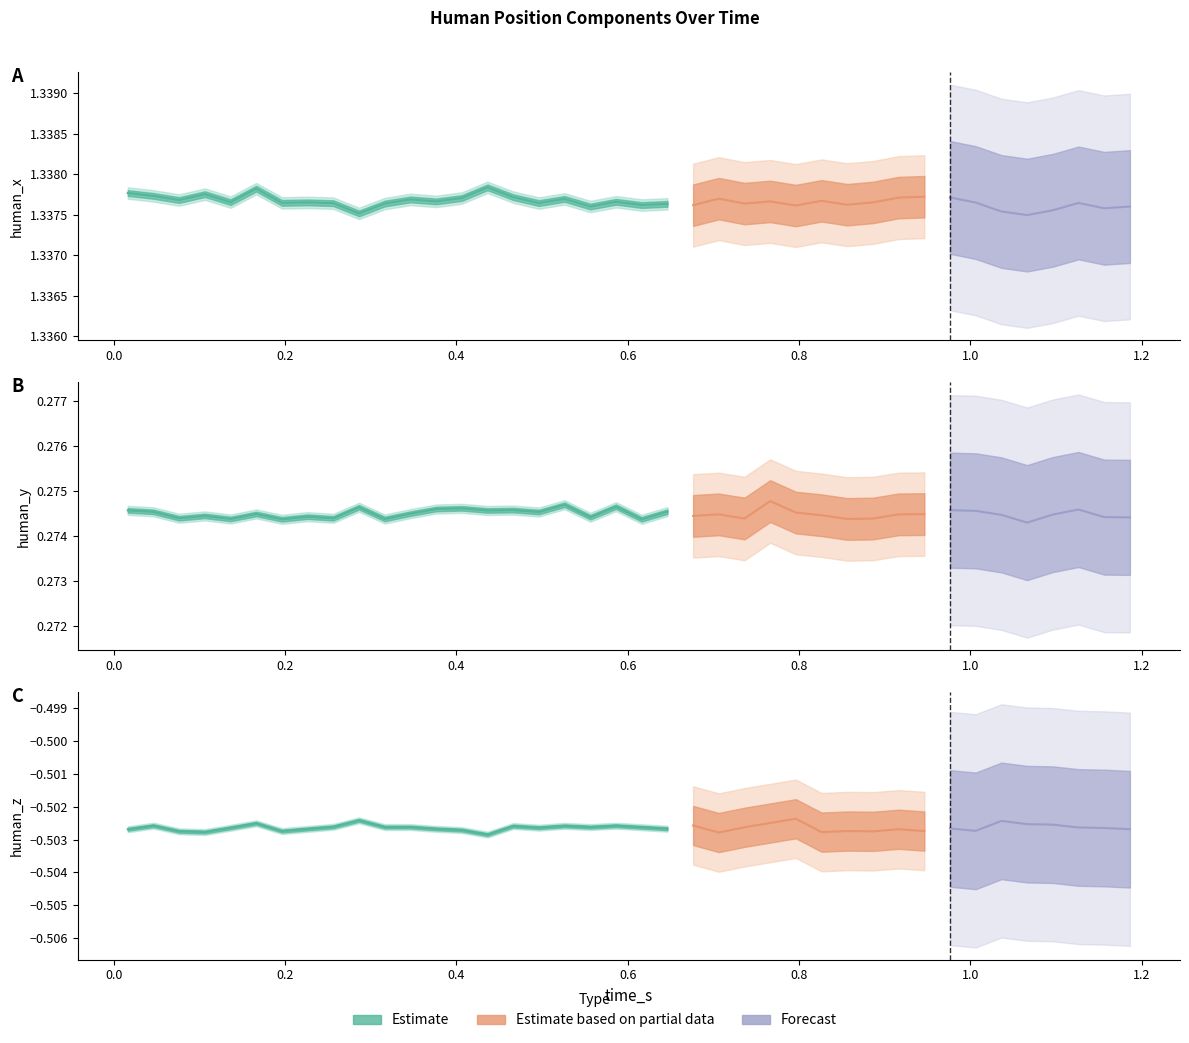

The value of human_x at human_y is 2.2. True or false?

False